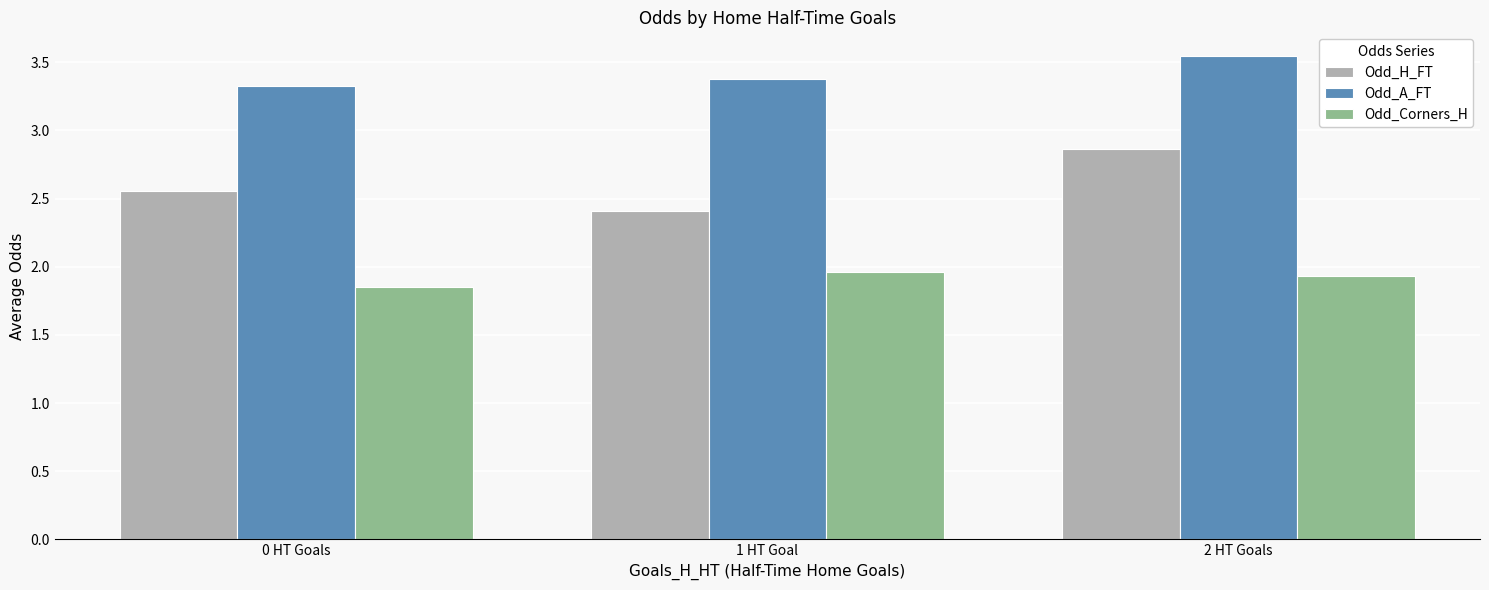

True or false: Odd_Corners_H has a value of 2.8 at 1 HT Goal.

False